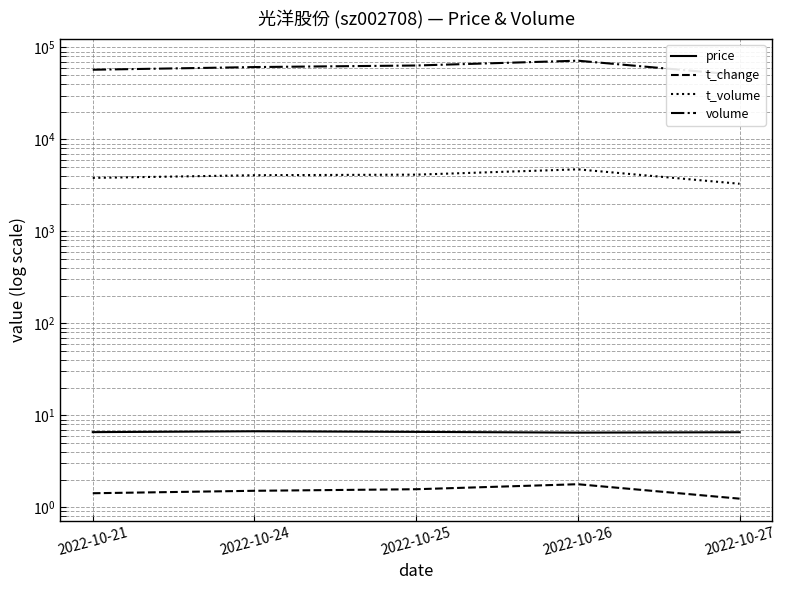

Between 2022-10-21 and 2022-10-27, which series saw the biggest shift?

volume